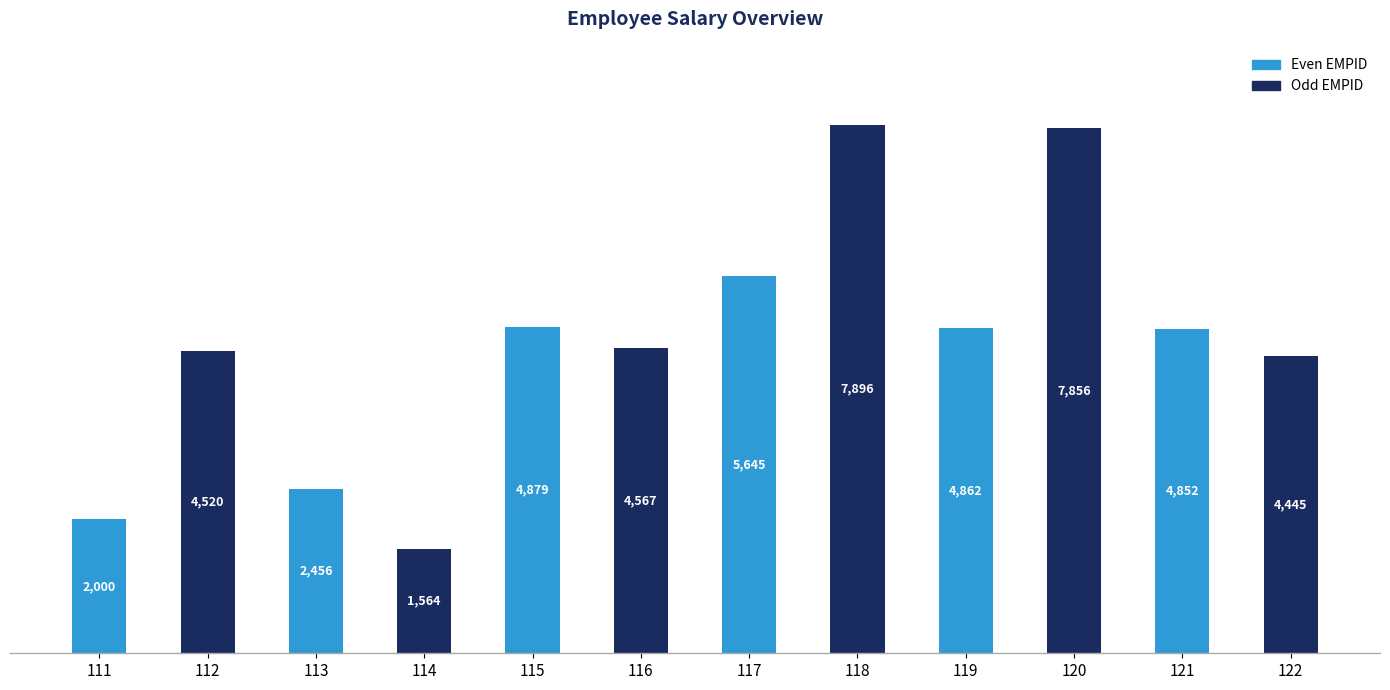

What value does the data have at 120, to the nearest 50?

7850